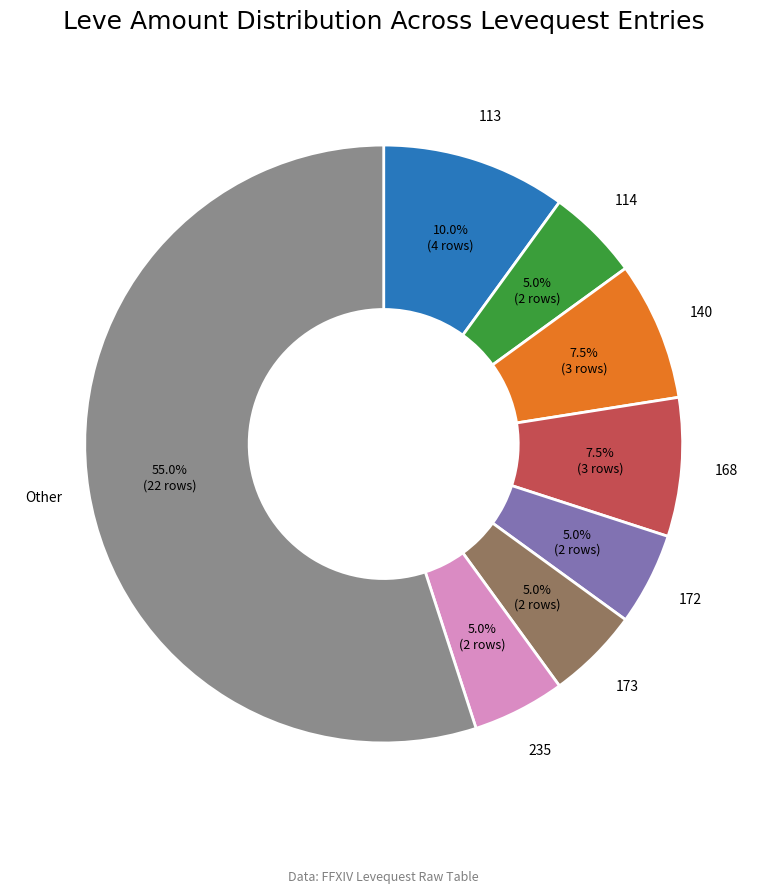

How many segments does this pie chart have?

8